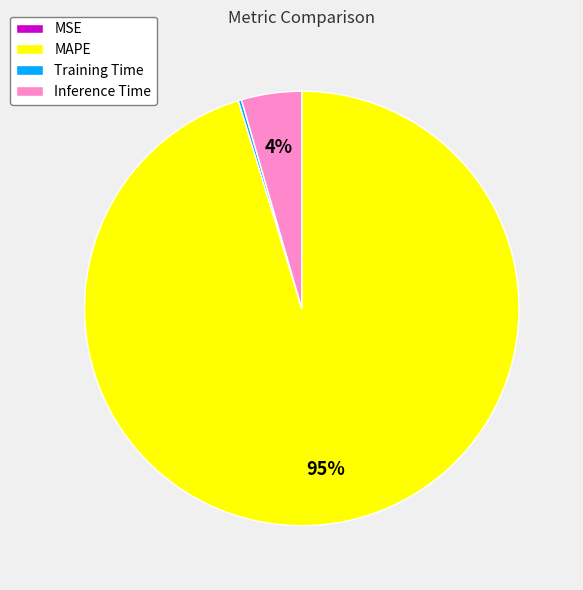

Which category accounts for the majority?

MAPE